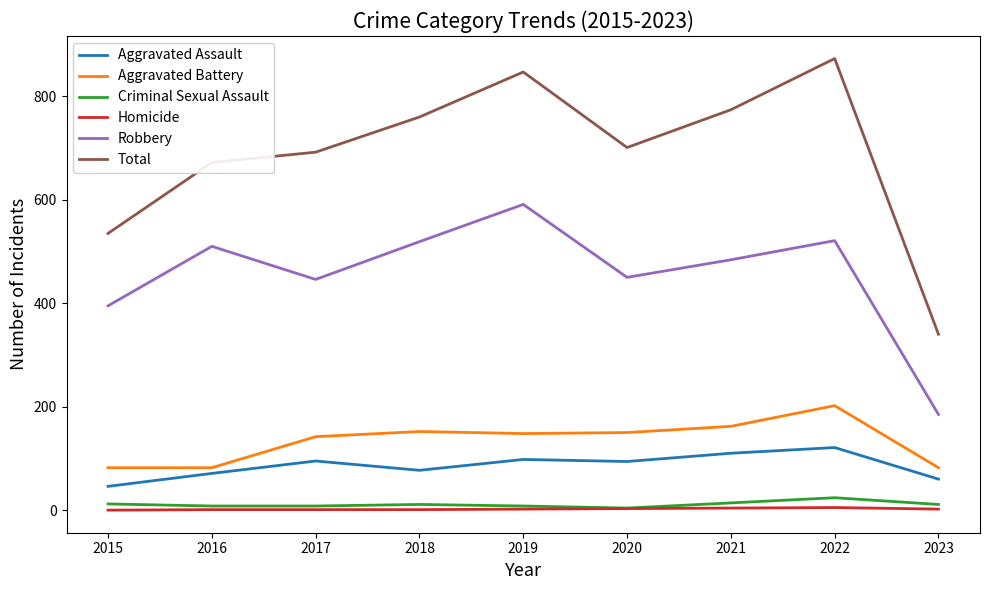

What is the difference between the second highest and minimum values in the Aggravated Assault series?

64